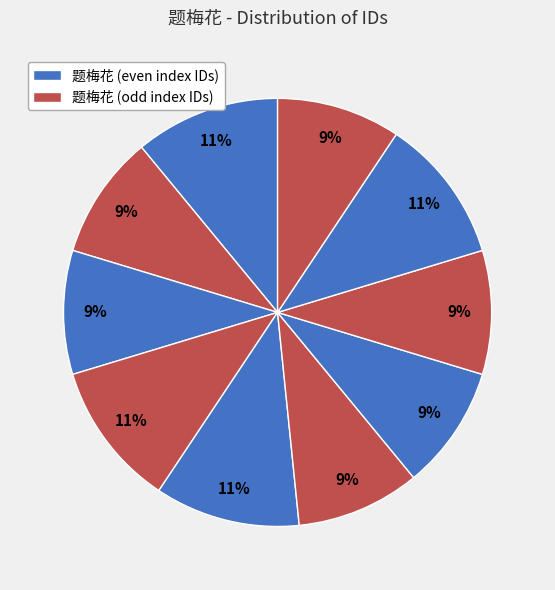

How many segments does this pie chart have?

10